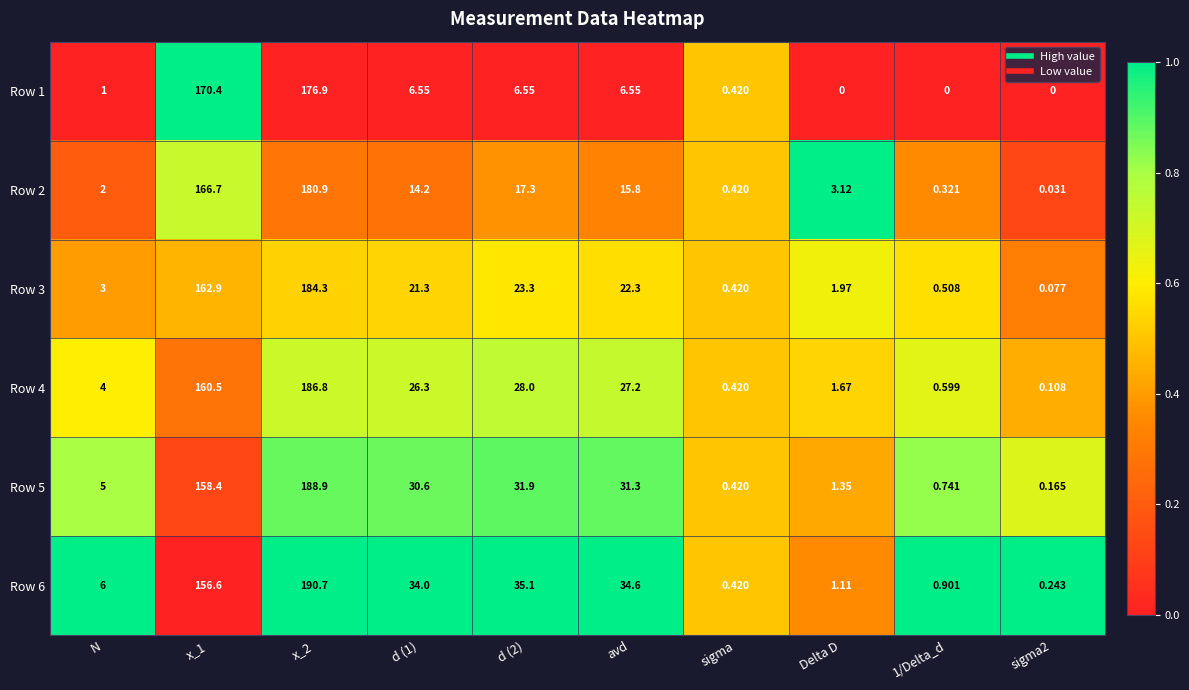

Is the value of Row 3 at d (2) greater than the value of Row 4 at x_1?

No